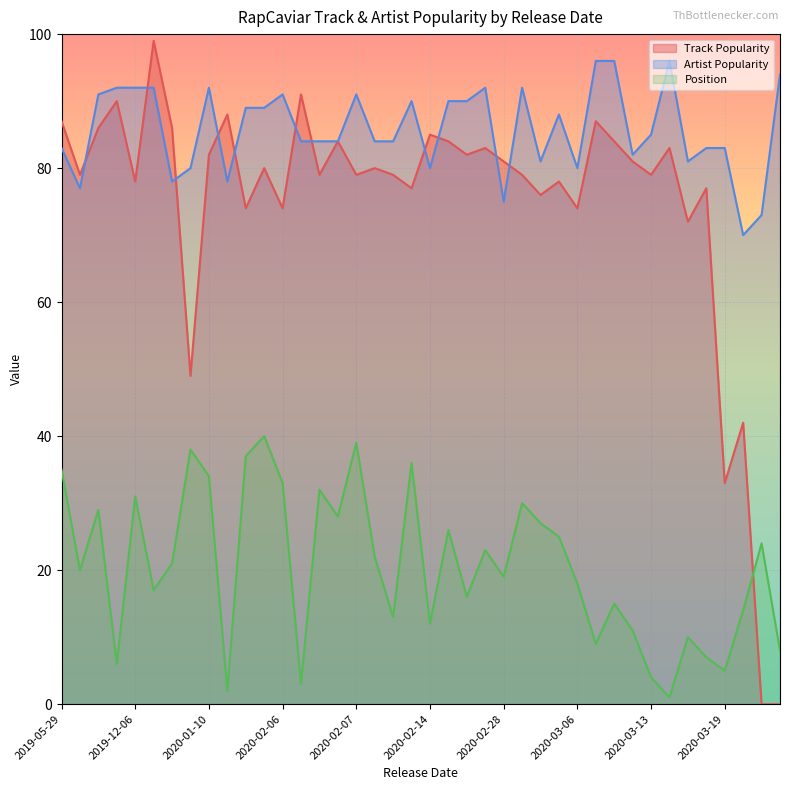

Rank the series by their maximum value, from lowest to highest.

Position, Artist Popularity, Track Popularity